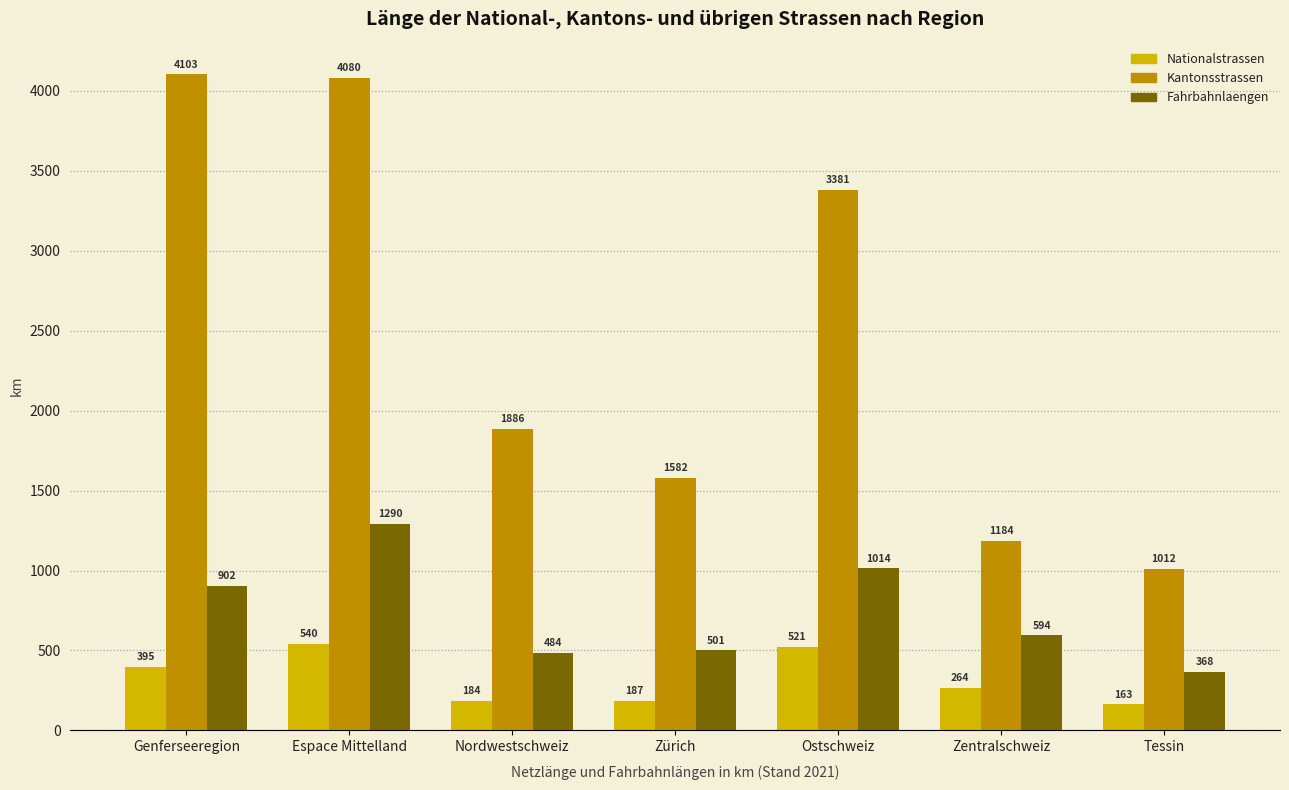

Does the chart contain any negative values?

No